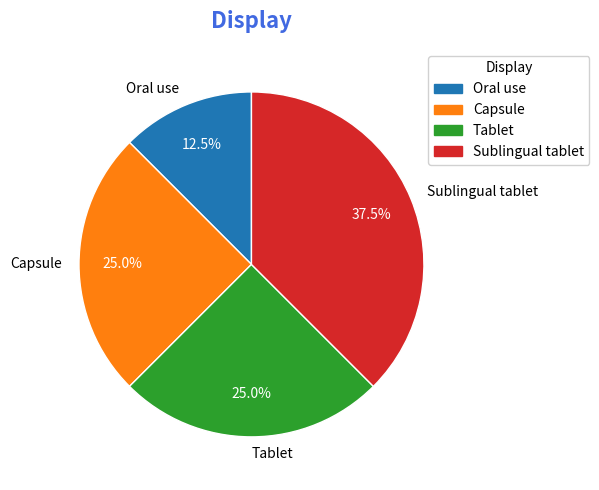

How many slices are in this pie chart?

4